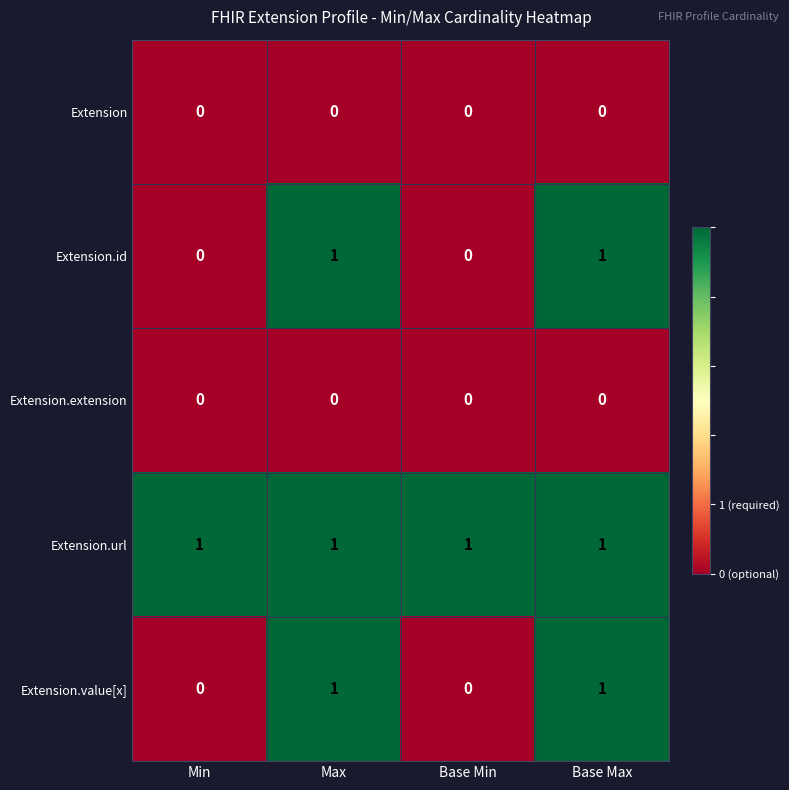

True or false: Extension.extension has a value of 0 at Min.

True